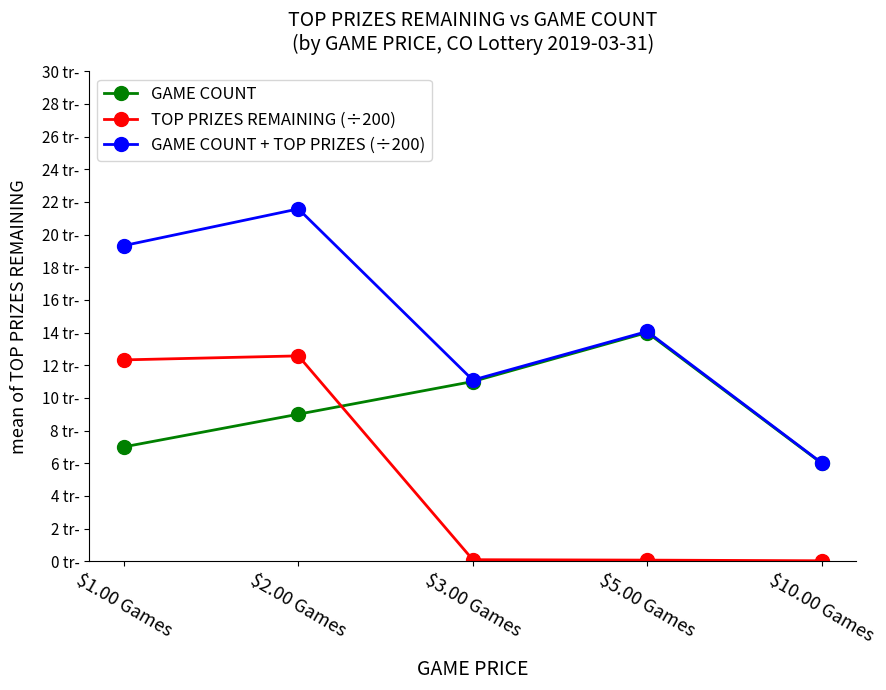

Does the chart have visible grid lines?

No